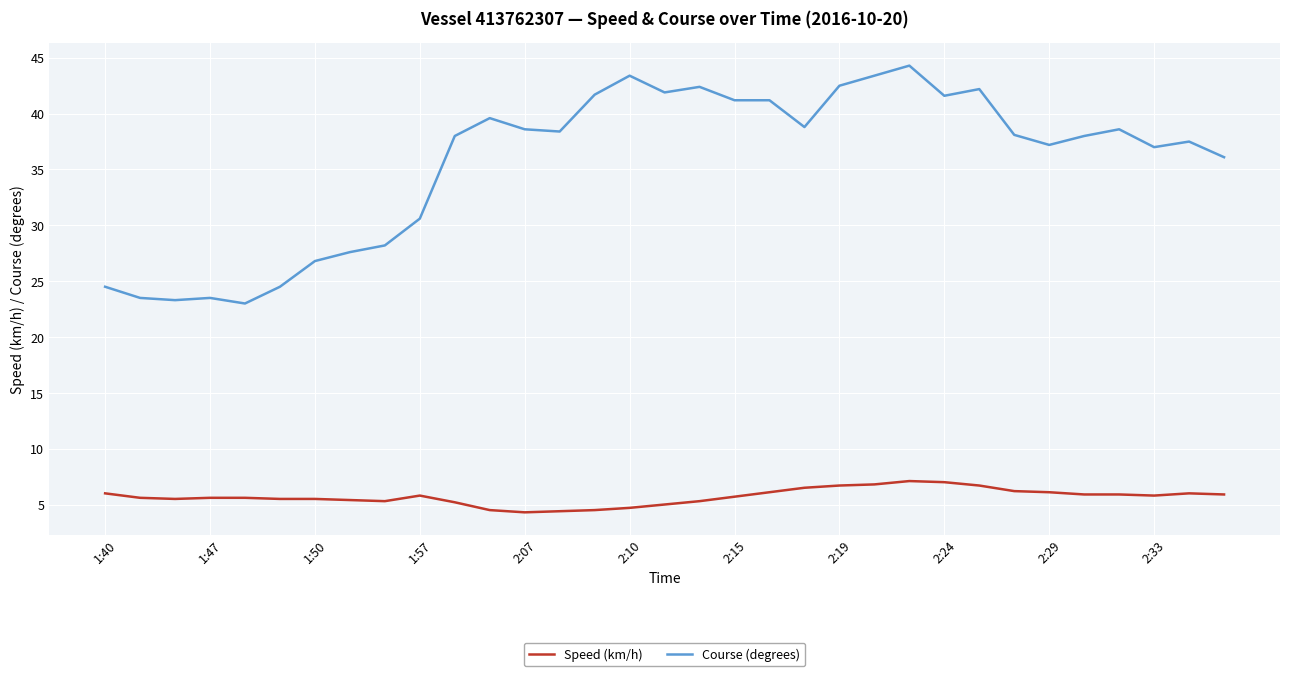

What is the average value of the Speed (km/h) series?

5.7